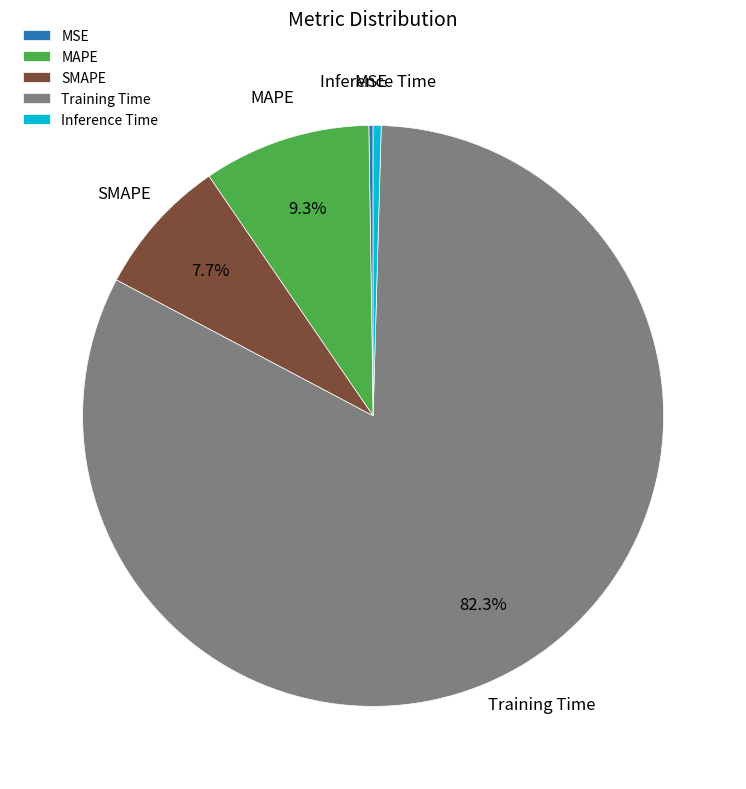

What is the majority slice?

Training Time